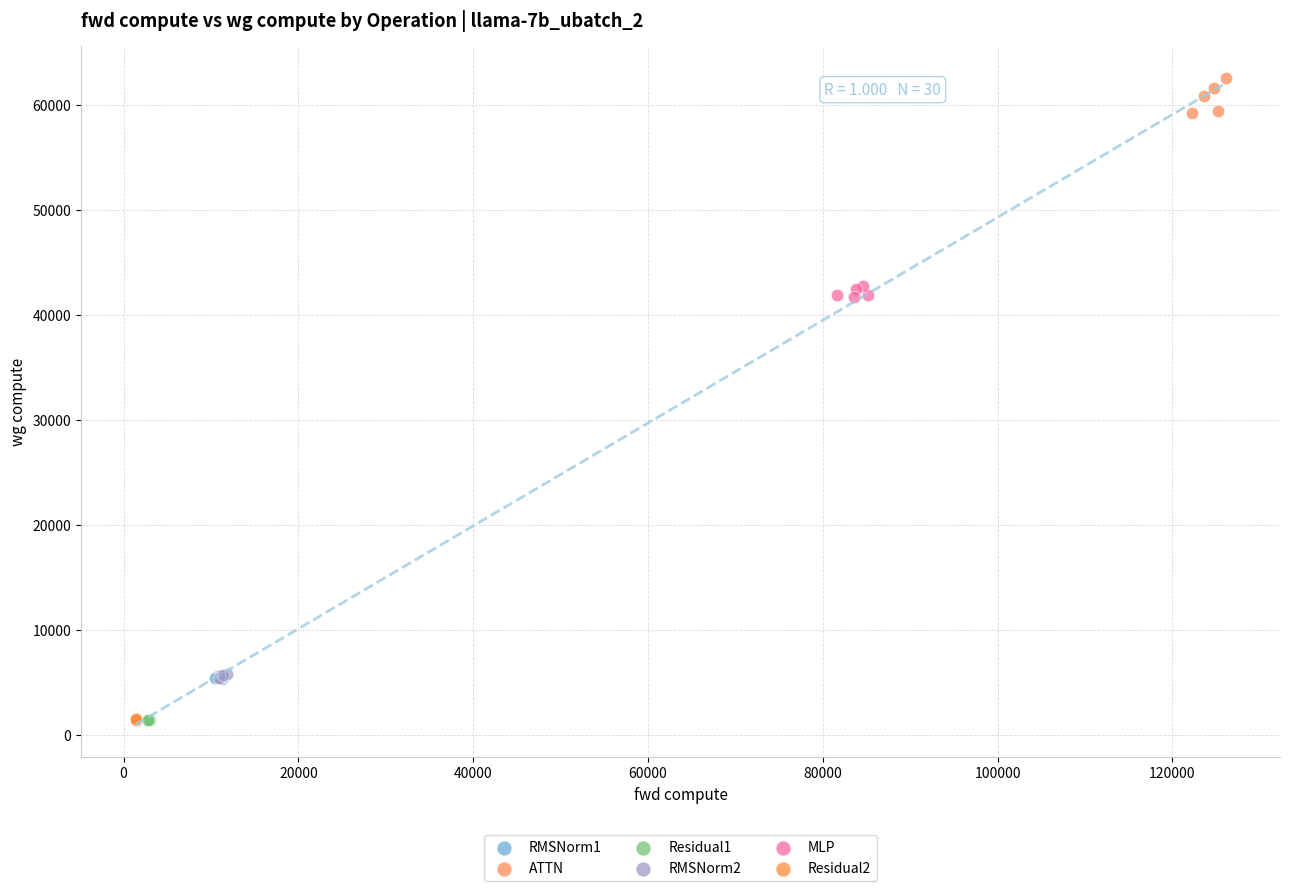

What are all the series names shown in the legend?

RMSNorm1, ATTN, Residual1, RMSNorm2, MLP, Residual2